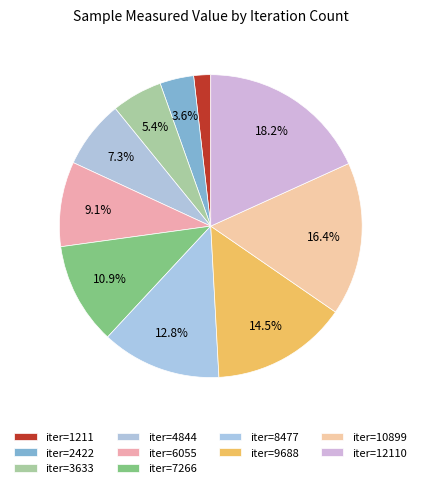

To the nearest percent, what is the average slice percentage?

10%